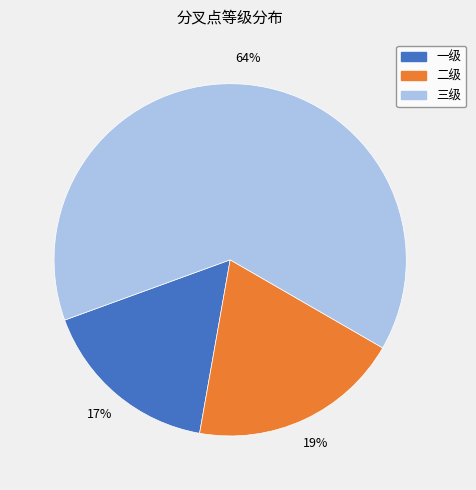

Count the number of slices in the pie.

3